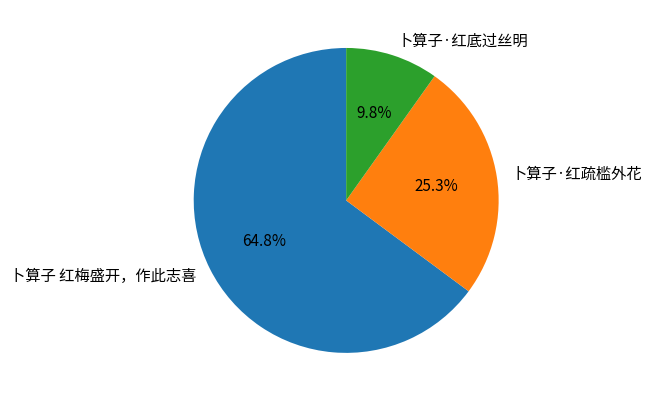

To the nearest percent, what is the combined percentage of 卜算子·红底过丝明 and 卜算子 红梅盛开，作此志喜?

75%